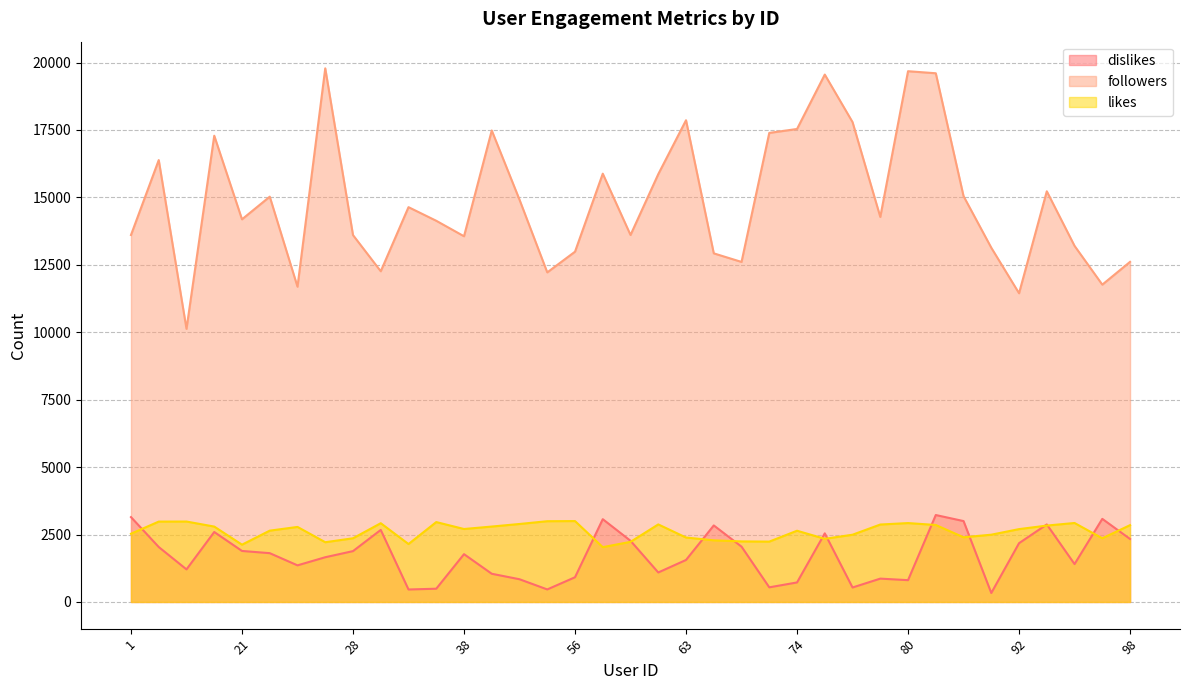

What value does the dislikes series have at 91?

332